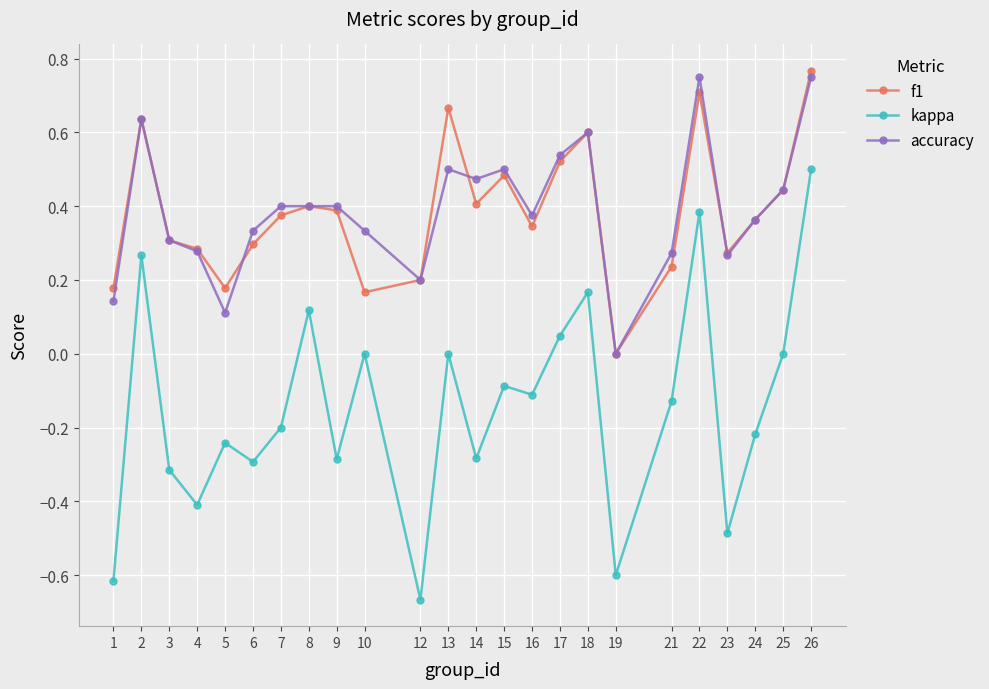

Does the chart have visible grid lines?

Yes